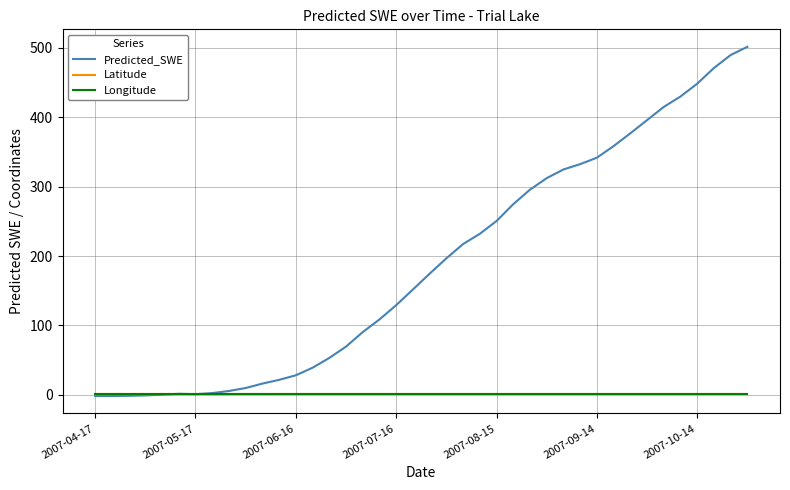

Which series has the widest spread of values?

Predicted_SWE